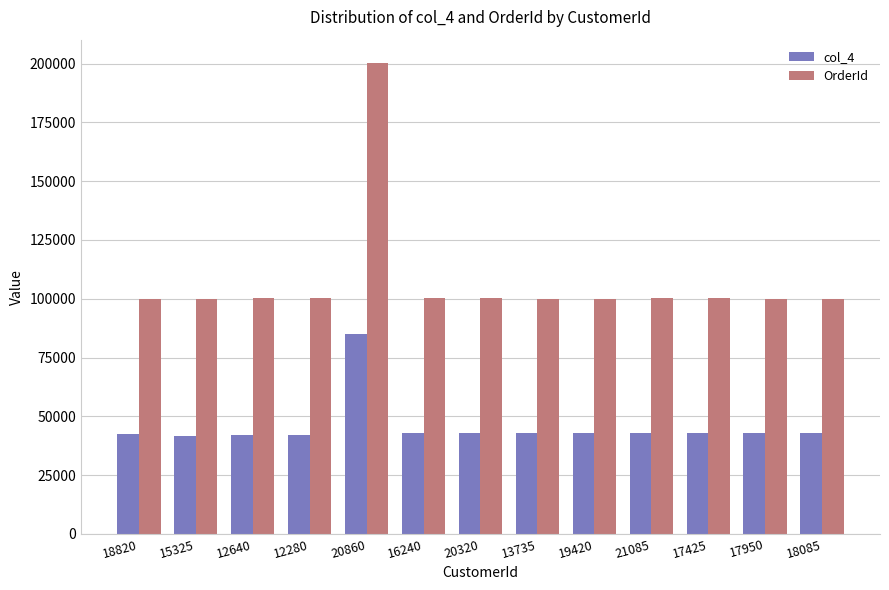

The value of OrderId at 21085 is 26254. True or false?

False